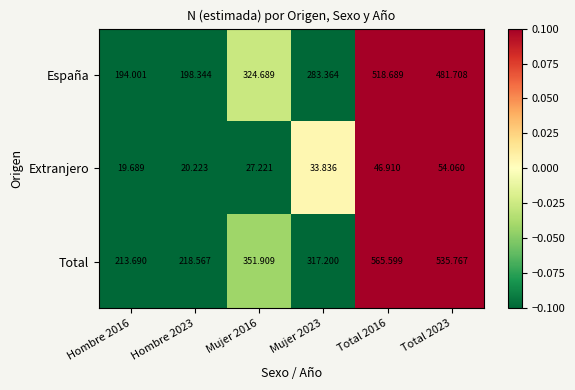

What is the spread (max minus min) of values at Total 2023?

481.7